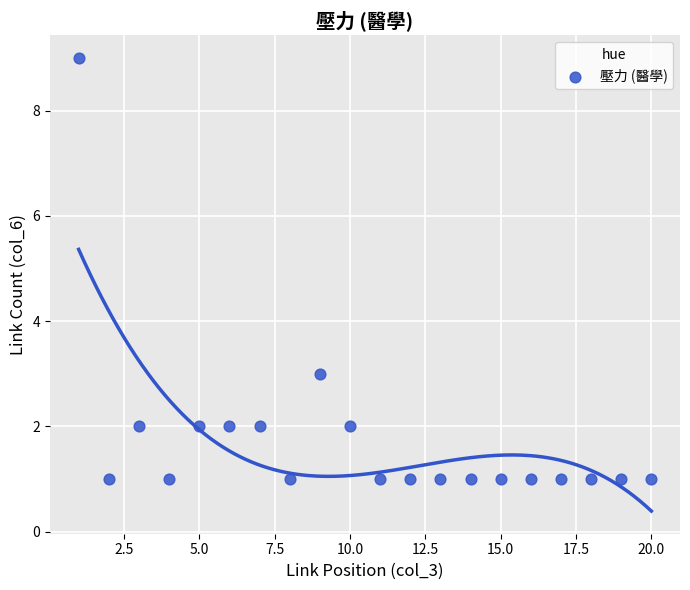

What is the range of X values (max minus min)?

19